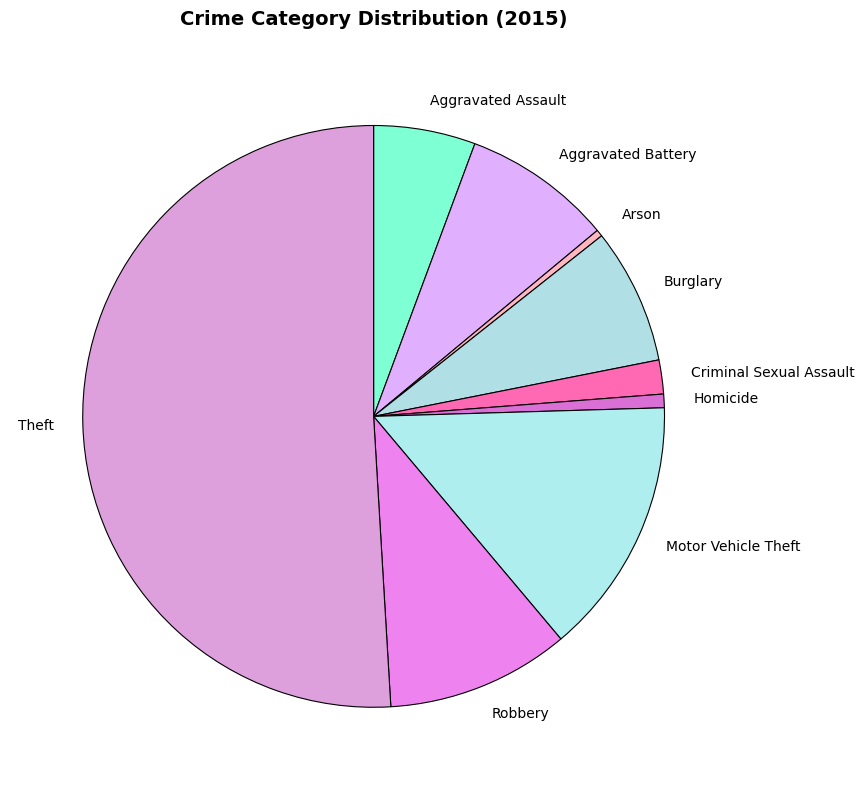

How many slices are in this pie chart?

9